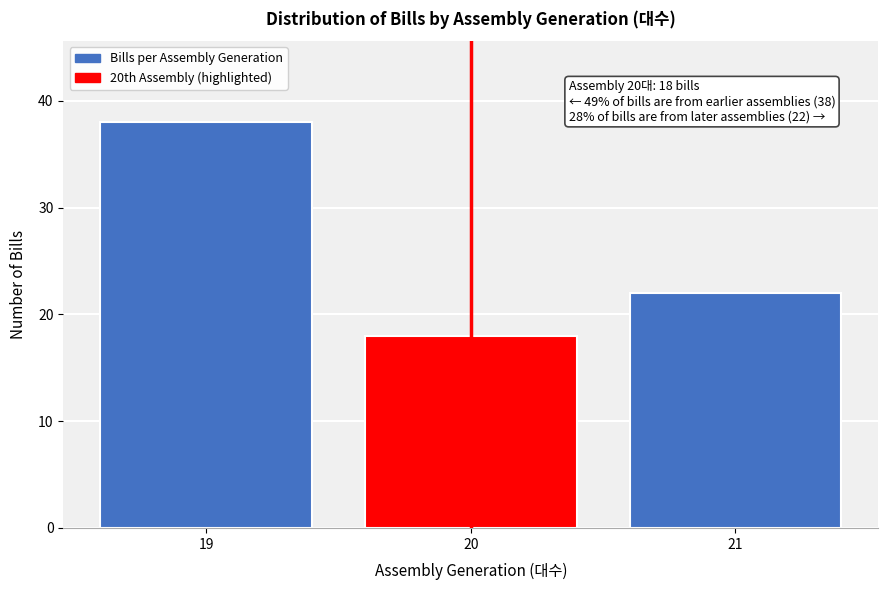

Reading left to right, what are all the values shown in this chart?

38	18	22